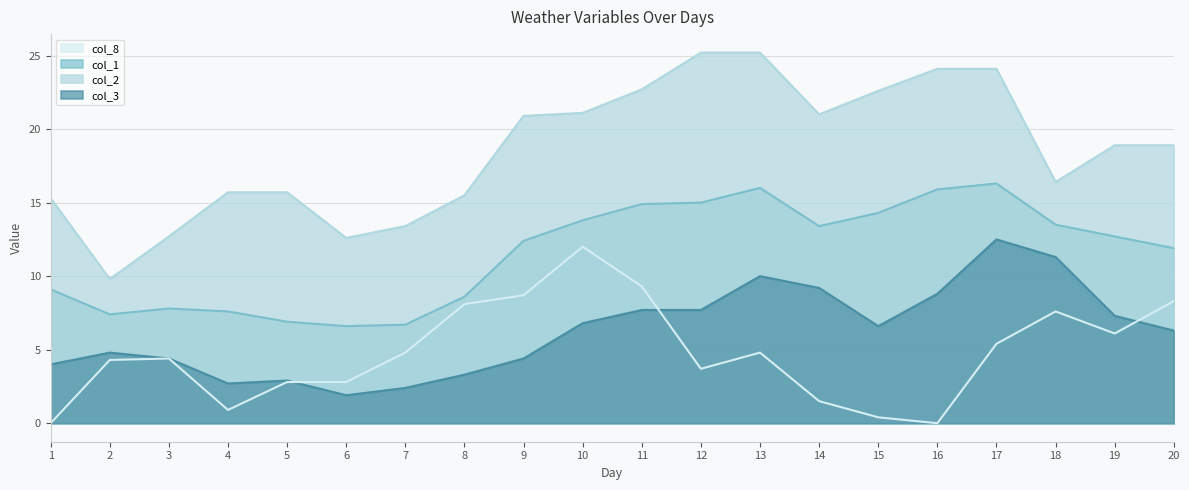

Reading left to right, list all the values displayed in this chart.

col_3: 4.0	4.8	4.4	2.7	2.9	1.9	2.4	3.3	4.4	6.8	7.7	7.7	10.0	9.2	6.6	8.8	12.5	11.3	7.3	6.3
col_1: 9.1	7.4	7.8	7.6	6.9	6.6	6.7	8.6	12.4	13.8	14.9	15.0	16.0	13.4	14.3	15.9	16.3	13.5	12.7	11.9
col_2: 15.3	9.8	12.7	15.7	15.7	12.6	13.4	15.5	20.9	21.1	22.7	25.2	25.2	21.0	22.6	24.1	24.1	16.4	18.9	18.9
col_8: 0.0	4.3	4.4	0.9	2.8	2.8	4.8	8.1	8.7	12.0	9.3	3.7	4.8	1.5	0.4	0.0	5.4	7.6	6.1	8.3